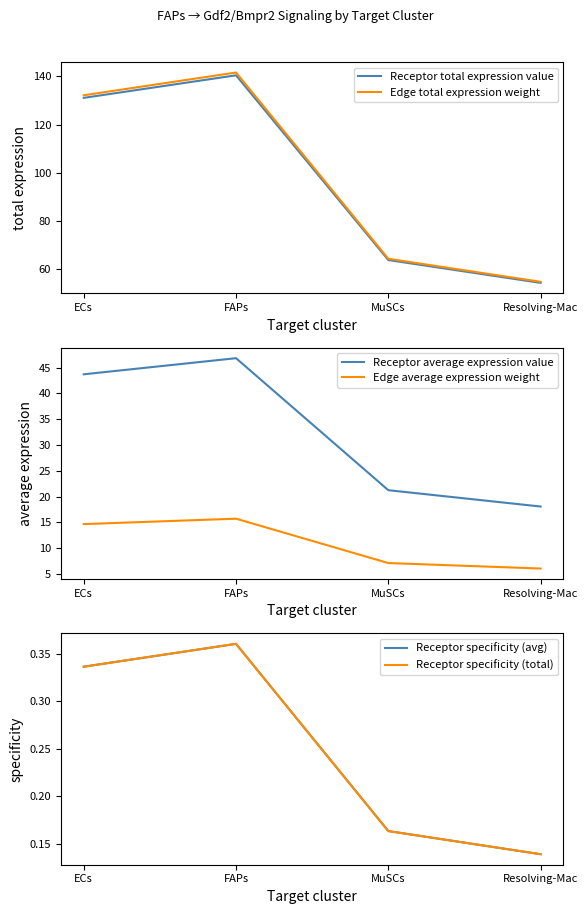

What value does the Receptor specificity (total) series have at FAPs?

0.4